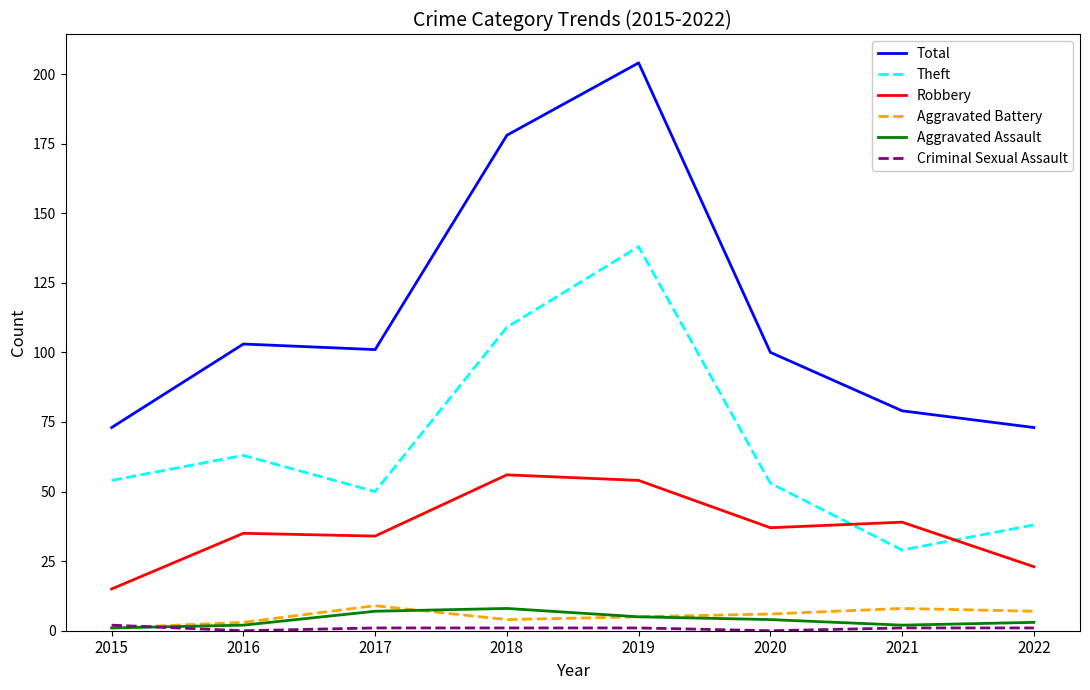

What is the average value of the Theft series?

67